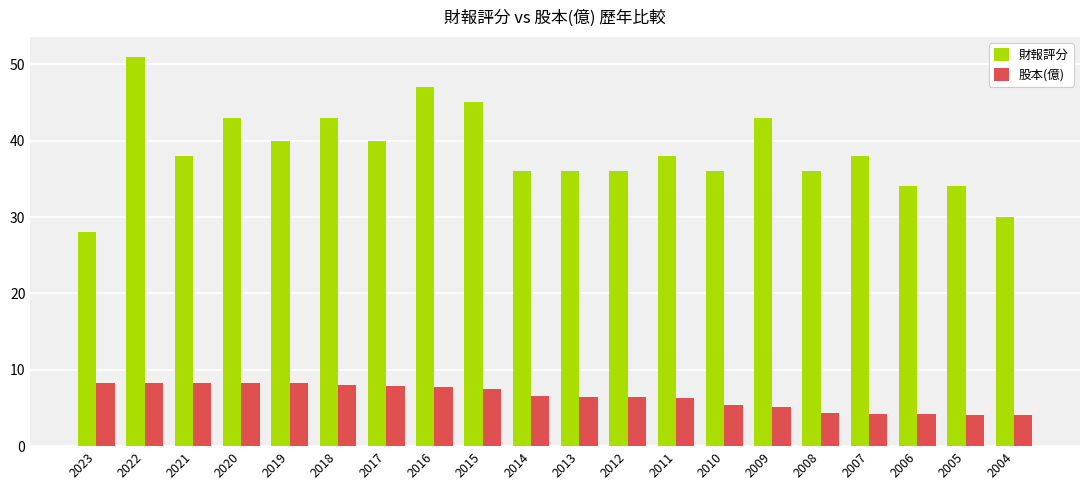

List the series in order of their peak value, highest first.

財報評分, 股本(億)